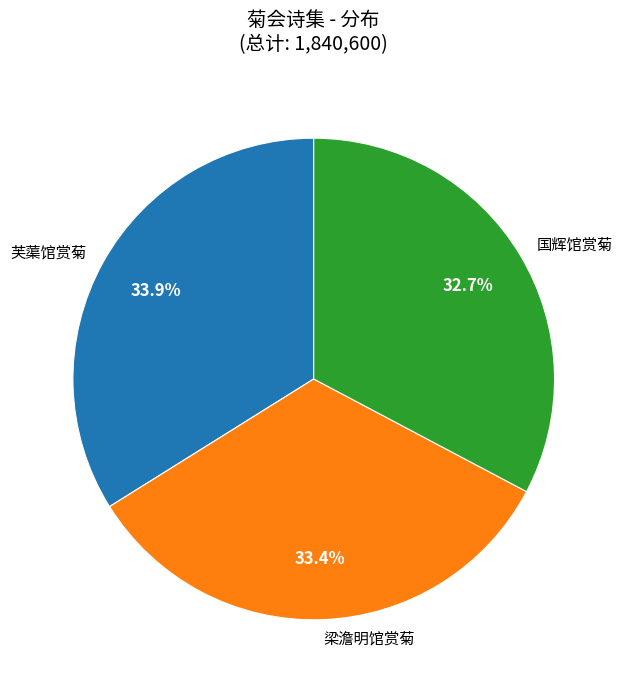

Approximately how many times larger is the value at 芙蕖馆赏菊 compared to 梁澹明馆赏菊?

1.0